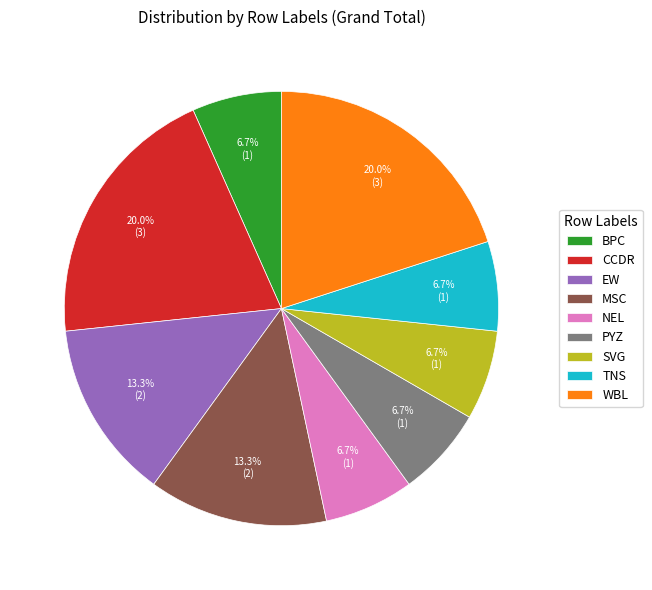

True or false: NEL accounts for 1% of the total.

False